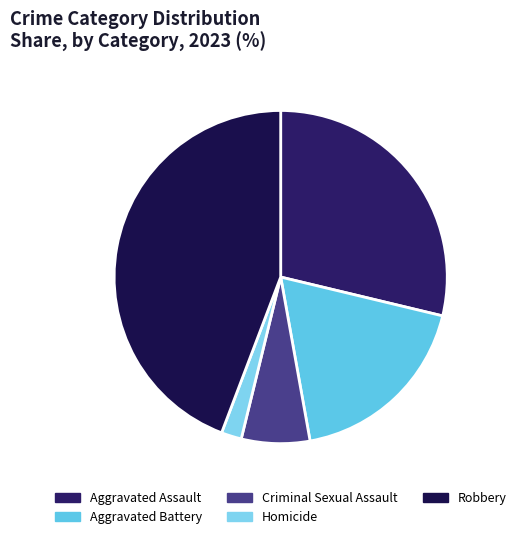

How many slices are in this pie chart?

5